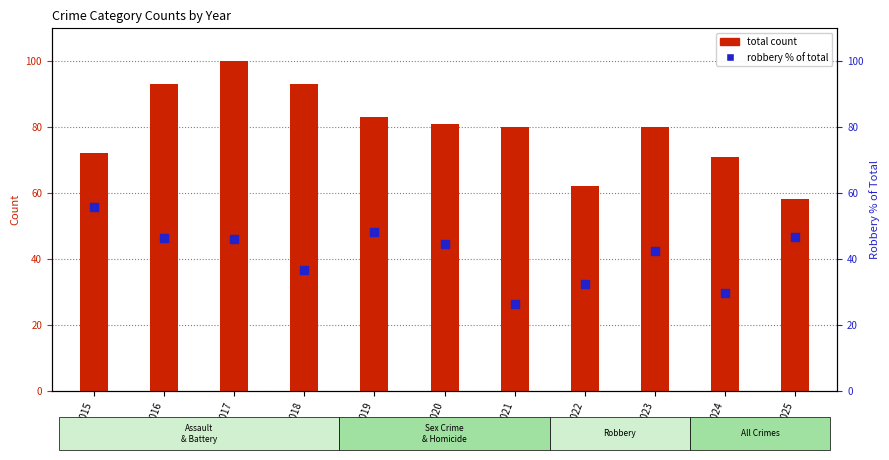

Which series reaches the minimum Y coordinate?

Robbery % of Total